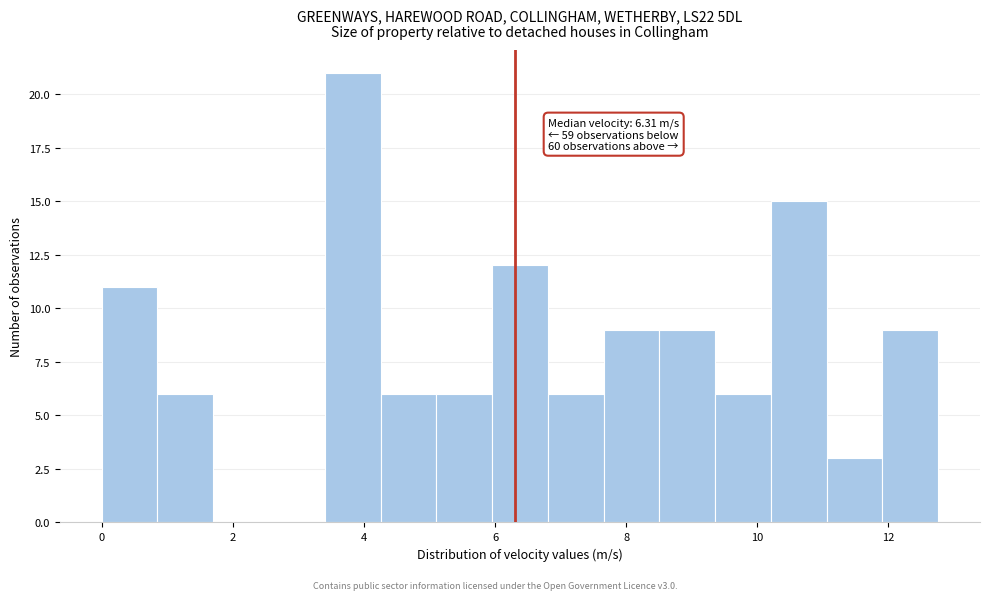

Over which range of the x-axis is the bar tallest?

3.4 to 4.2